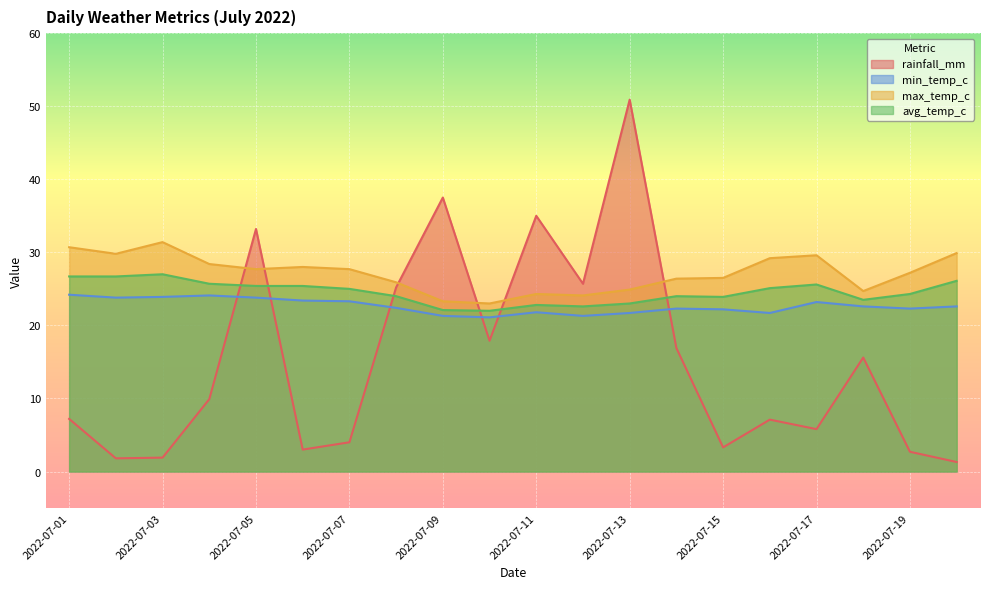

Where is the first local minimum for min_temp_c?

2022-07-02